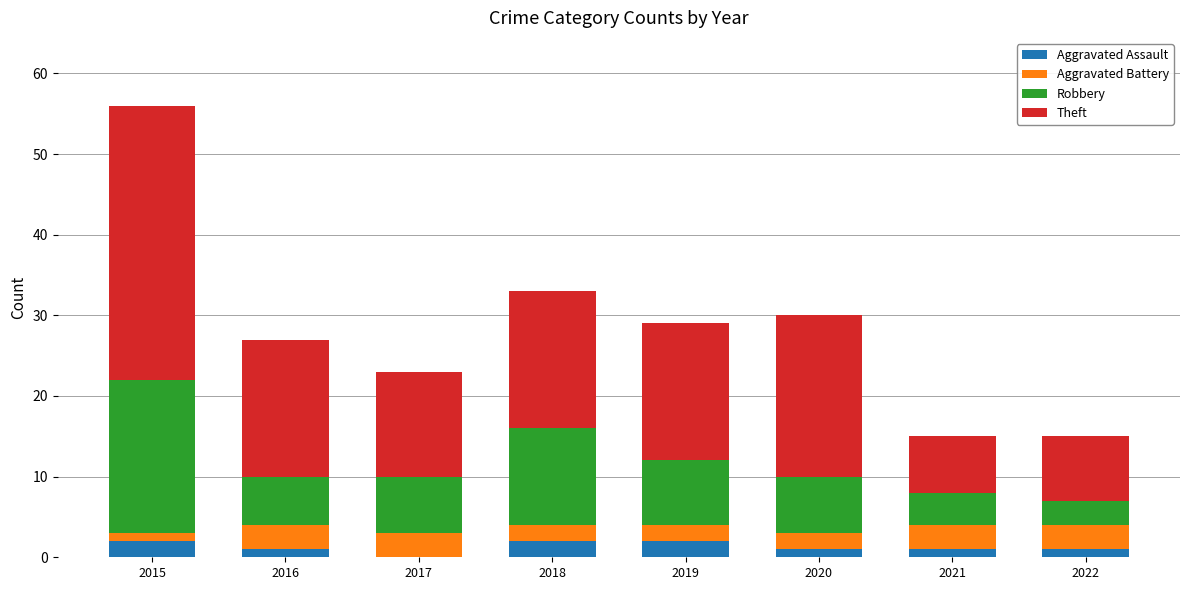

What is the total value across all series at 2017?

23